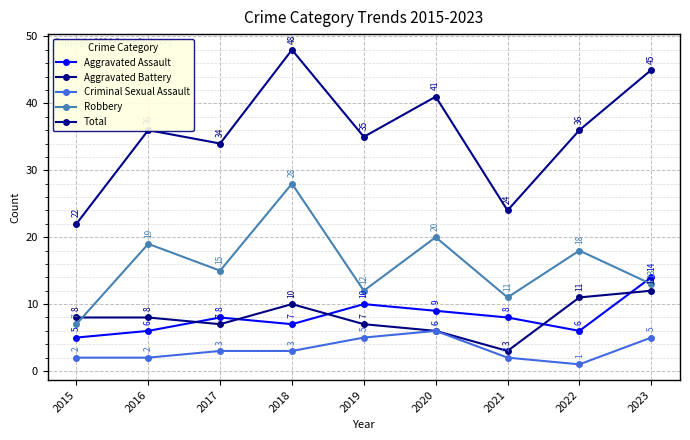

At which label does Criminal Sexual Assault reach its peak?

2020